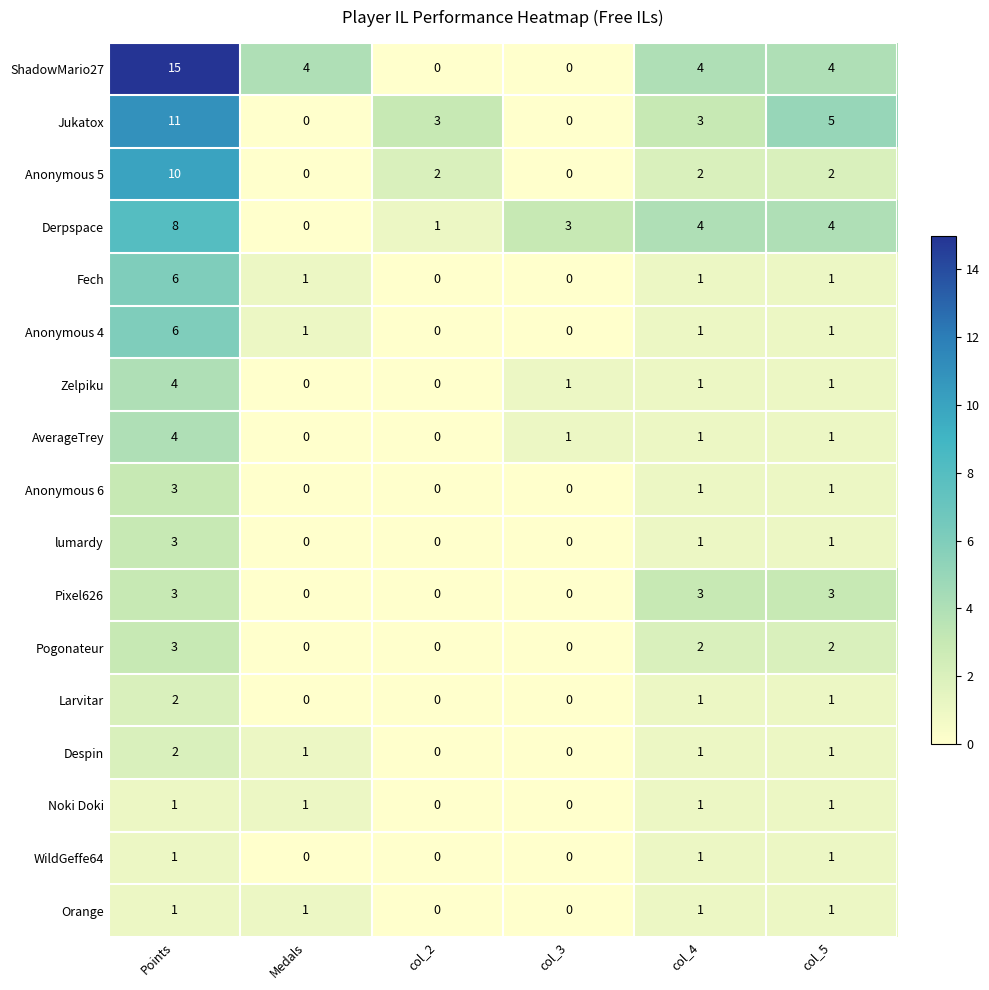

What is the total value across all series at col_5?

31